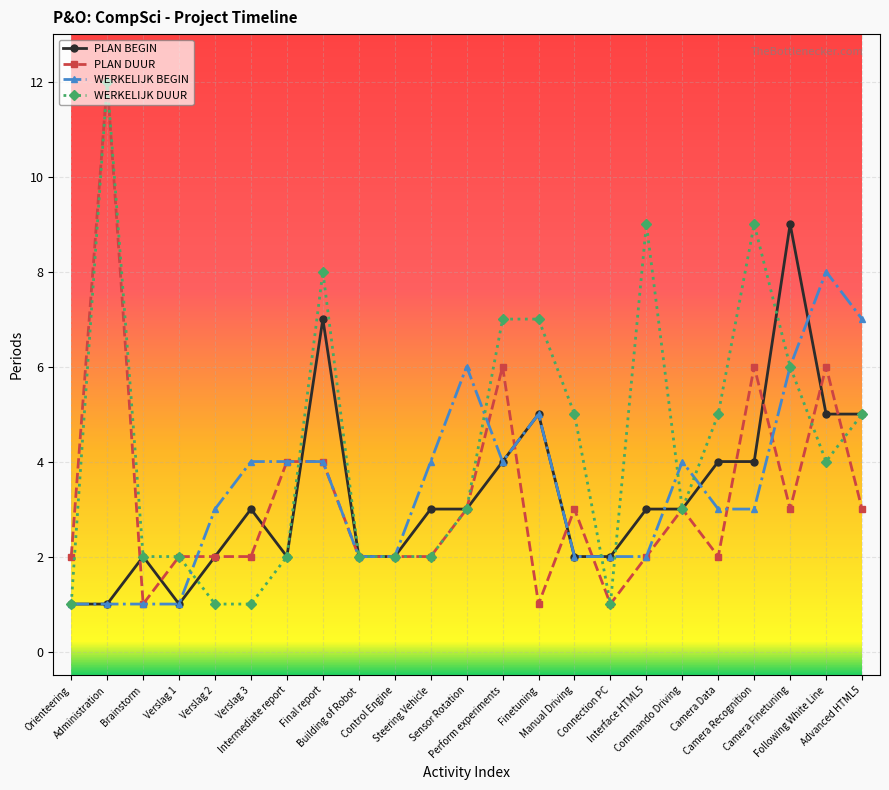

Count the number of data series in this chart.

4